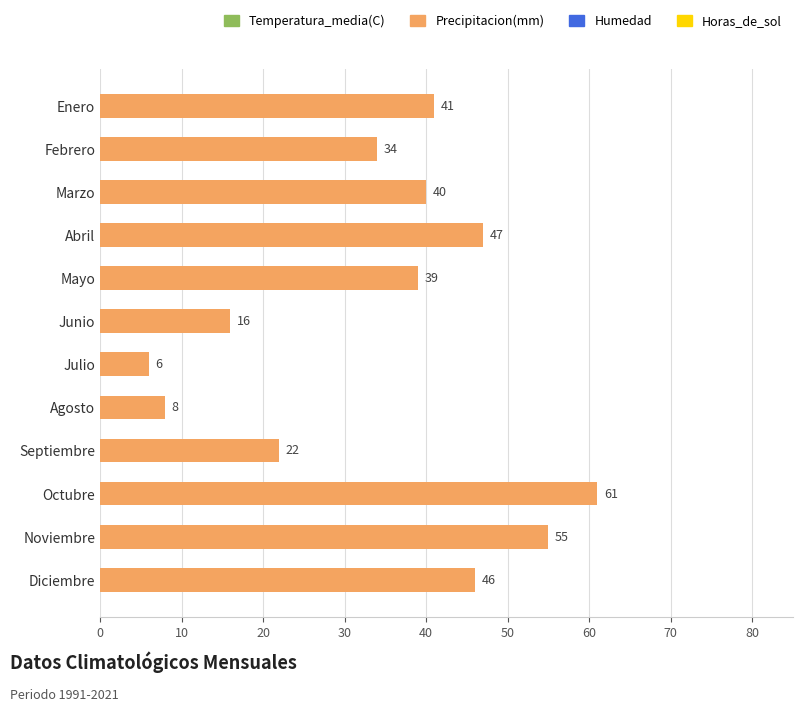

Which label corresponds to the smallest value in the chart?

Julio